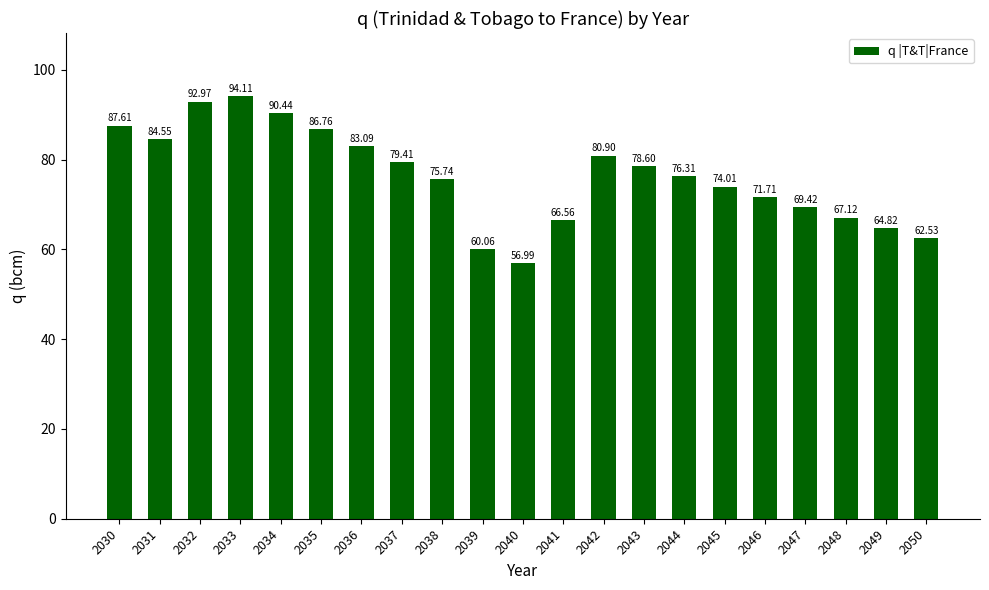

Which has a higher value, 2047 or 2048?

2047